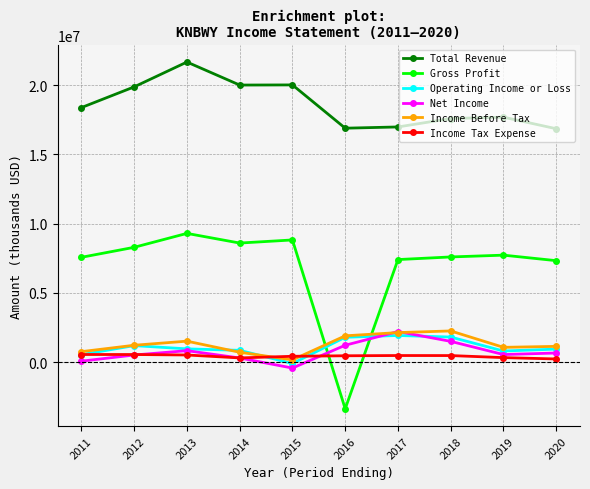

What is the average value of the Total Revenue series?

18592300